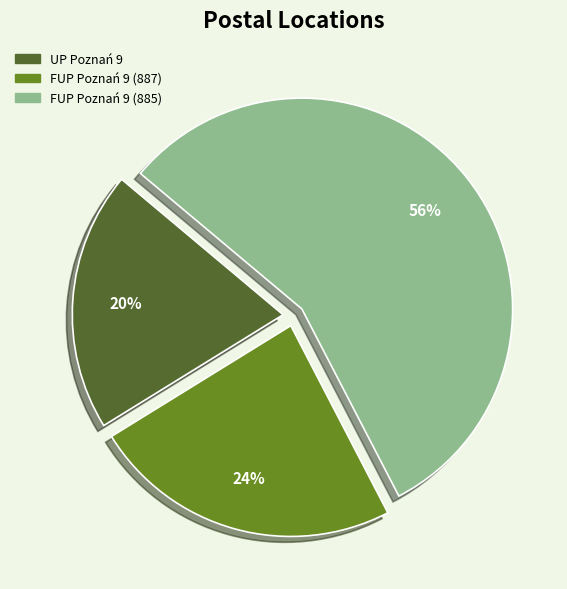

Is it true that UP Poznań 9 is 20% of the pie?

True